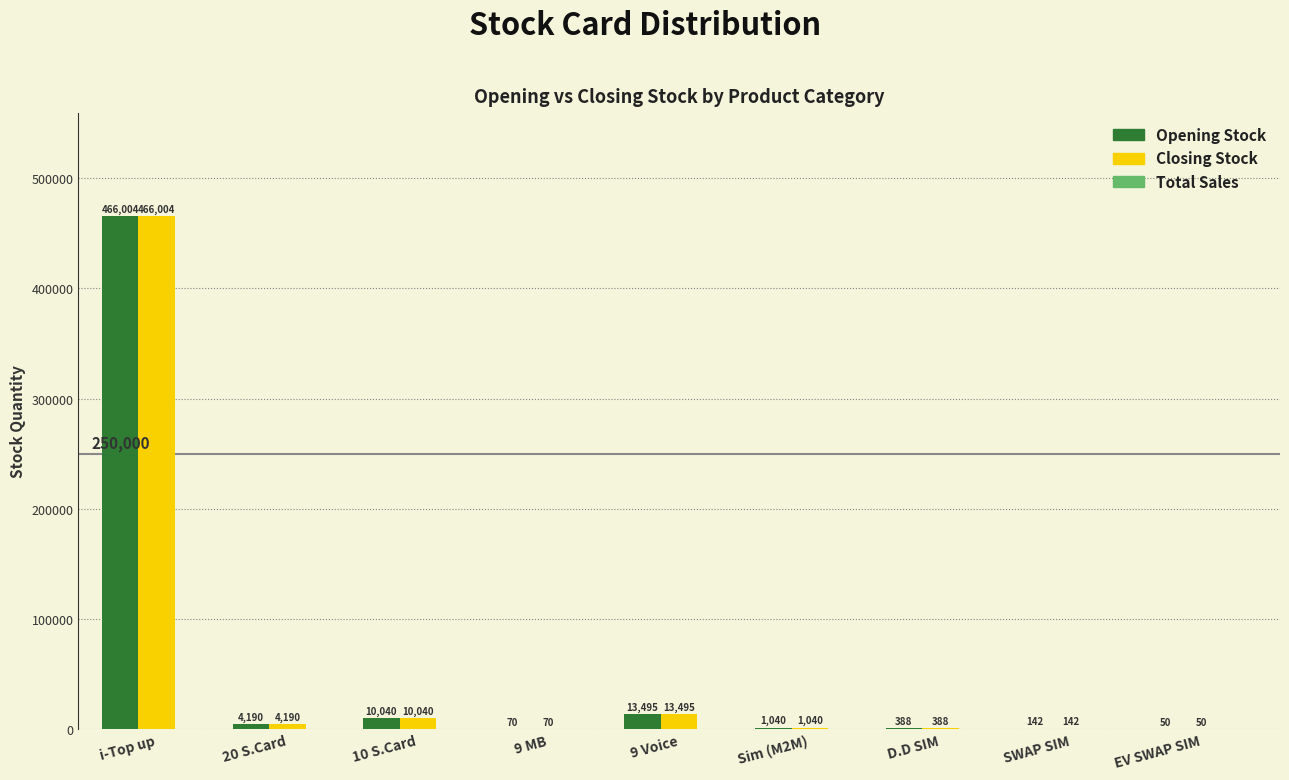

Is the value of Closing Stock at Sim (M2M) greater than the value of Opening Stock at 9 MB?

Yes